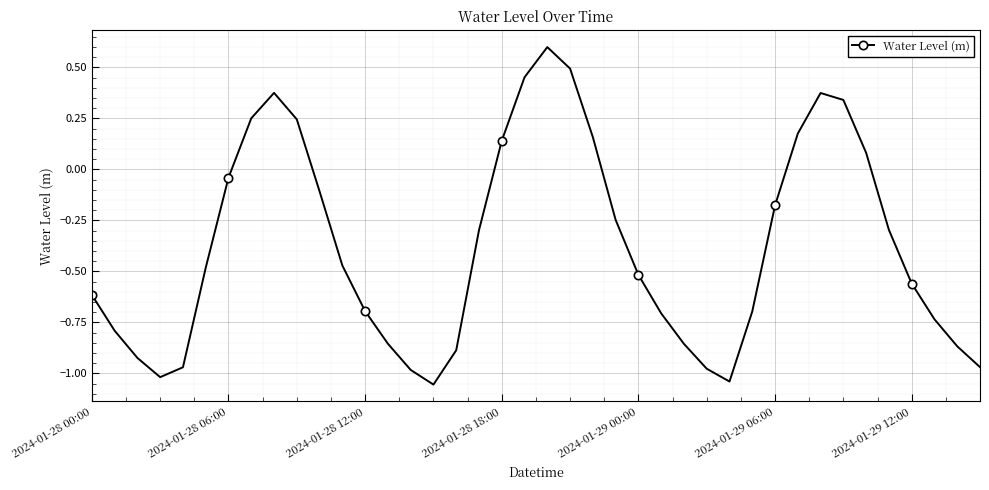

What is the greatest value displayed?

0.6